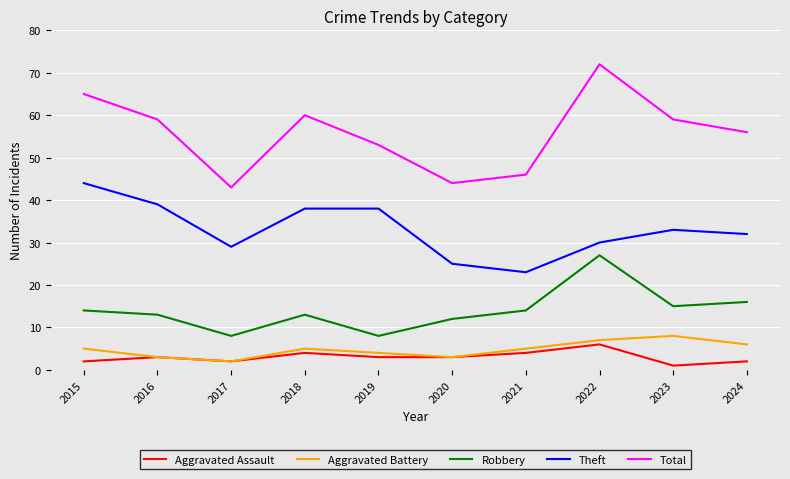

True or false: Theft has more than 2 interior local peaks.

False